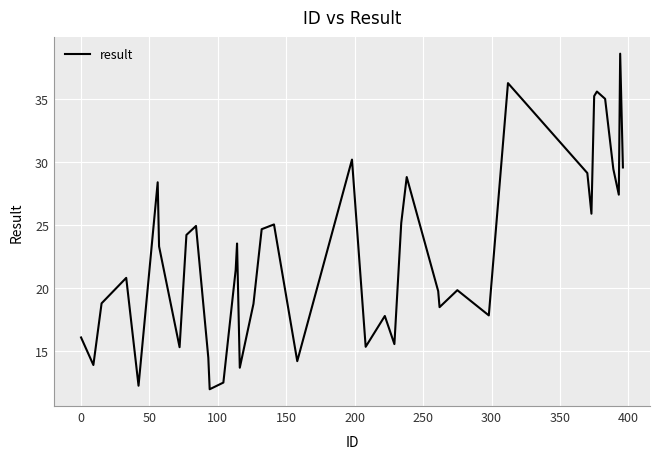

Is this an area chart (filled region under the line)?

No